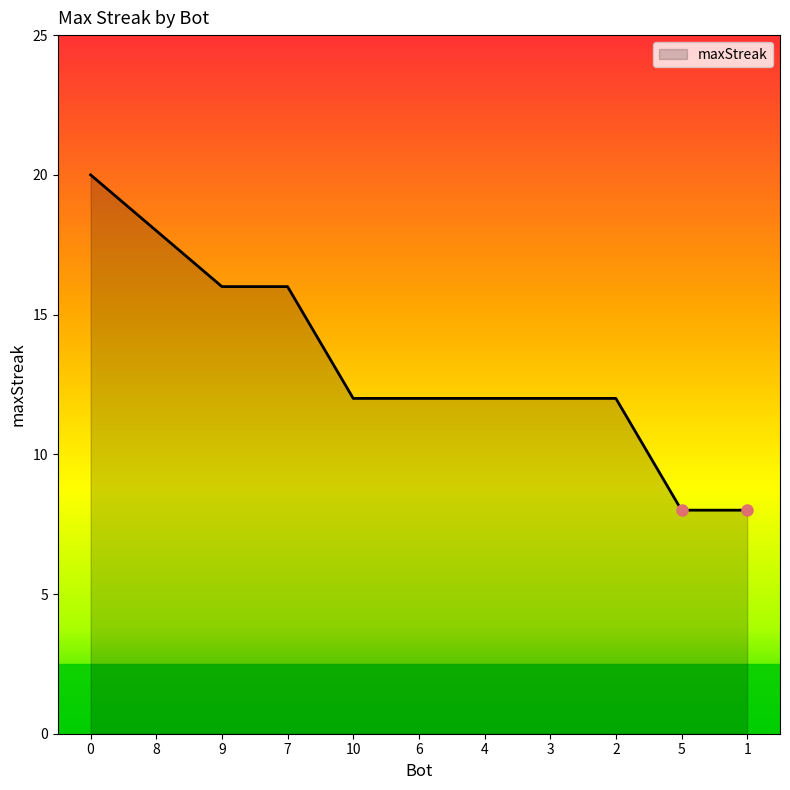

Which has a higher value, 7 or 3?

7